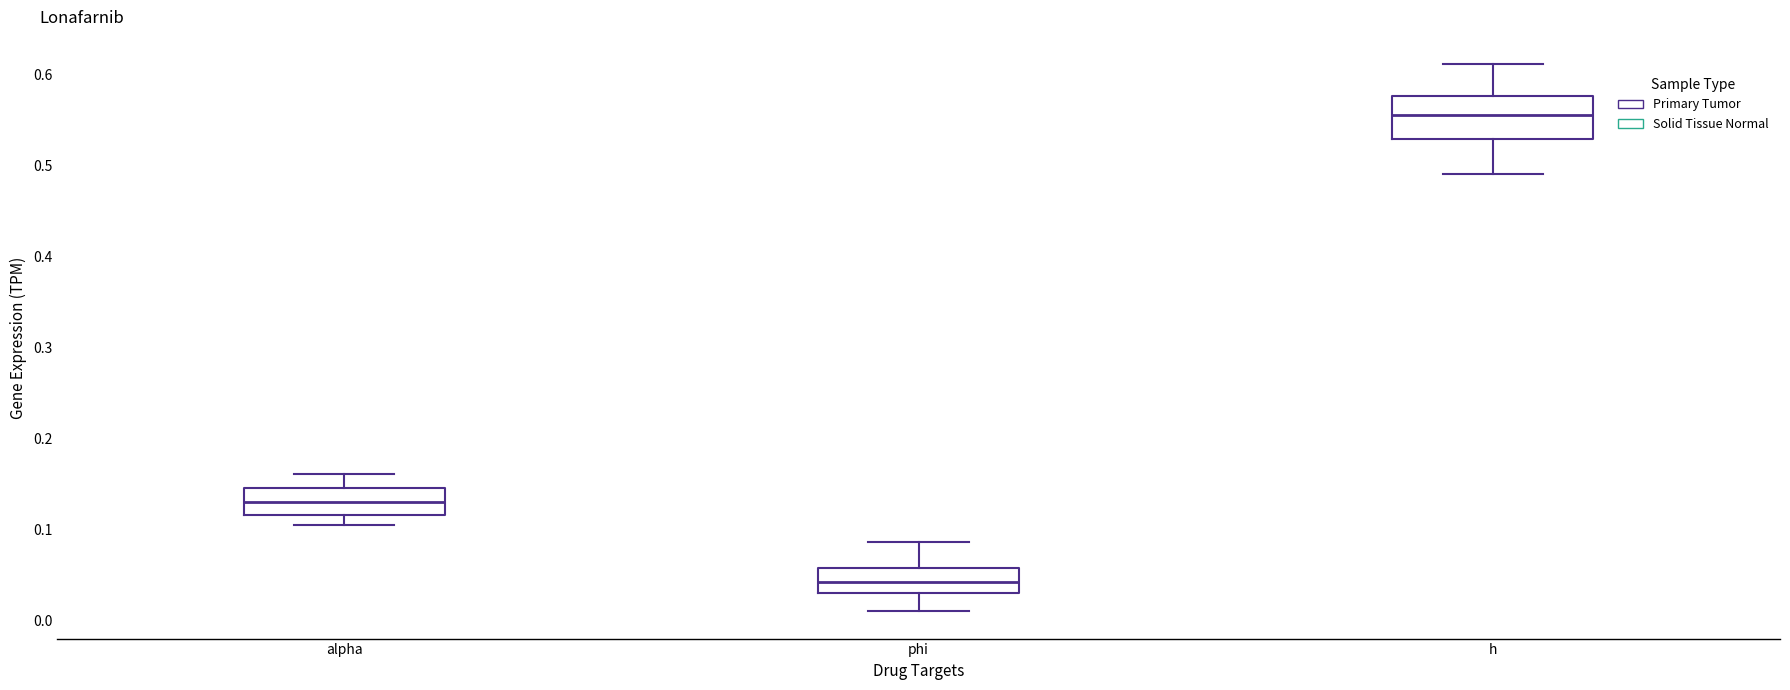

Reading left to right, transcribe this box plot: for each box, give where its median line is, the range the box spans, and where its two whiskers end, as read against the y-axis. The values are not printed on the chart, so give them approximately, as read against the axis.

alpha: median 0.13, box 0.12 to 0.15, whiskers 0.10 to 0.16
phi: median 0.04, box 0.03 to 0.06, whiskers 0.01 to 0.09
h: median 0.56, box 0.53 to 0.58, whiskers 0.49 to 0.61